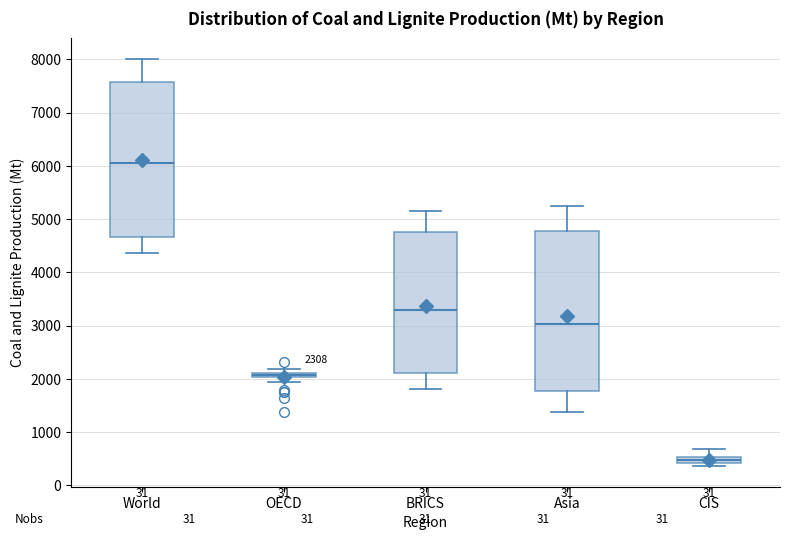

Which box has the lowest median line?

CIS